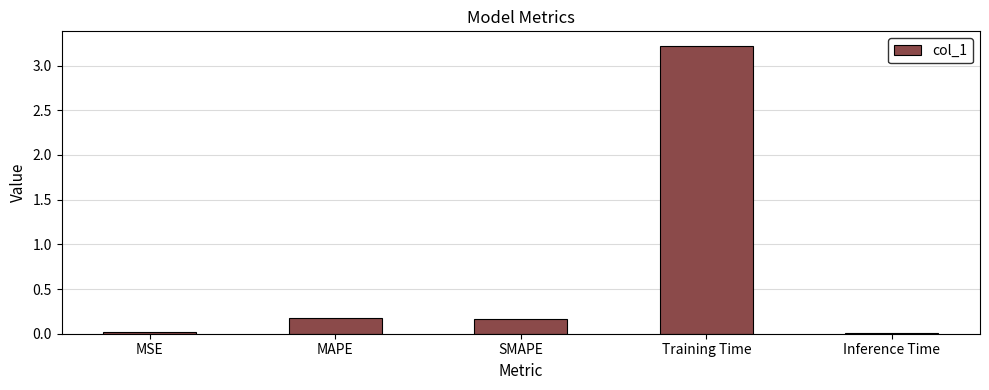

Are the bars horizontal?

No